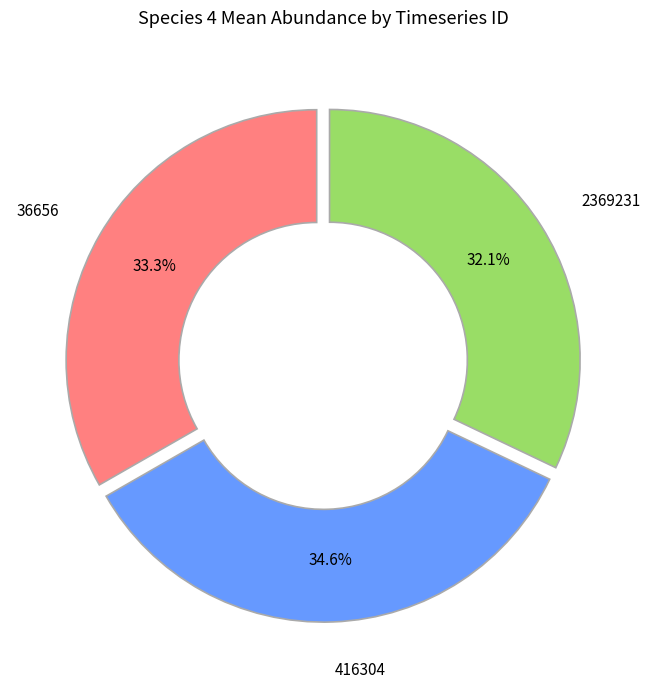

Does any single category account for the majority?

No